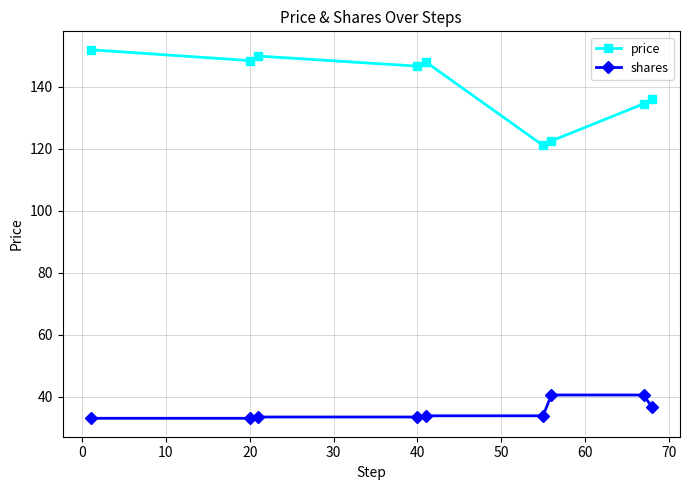

Rank the series by their maximum value, from highest to lowest.

price, shares